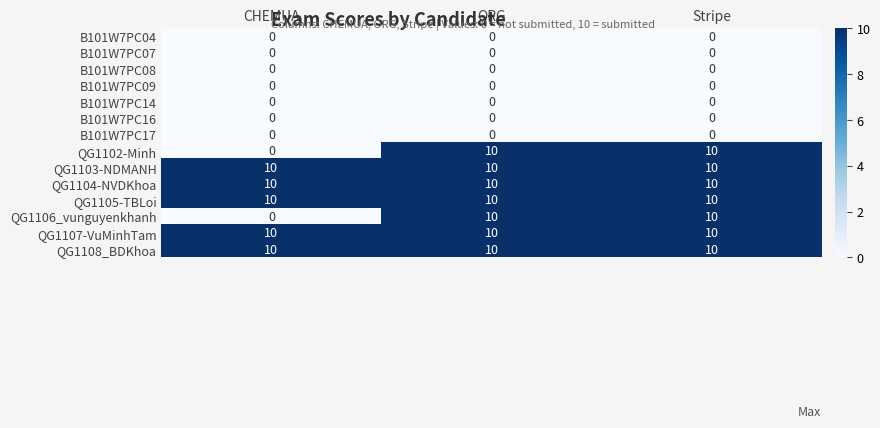

How many data points does each series have?

3